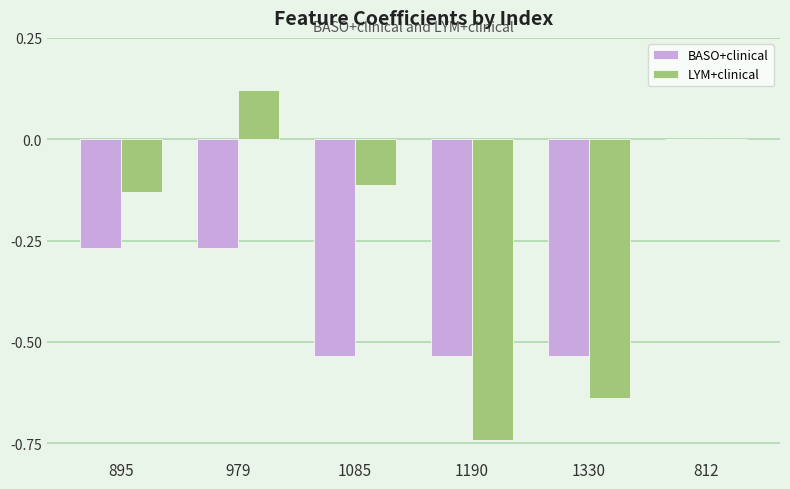

Which series changed the most between 895 and 1330?

LYM+clinical